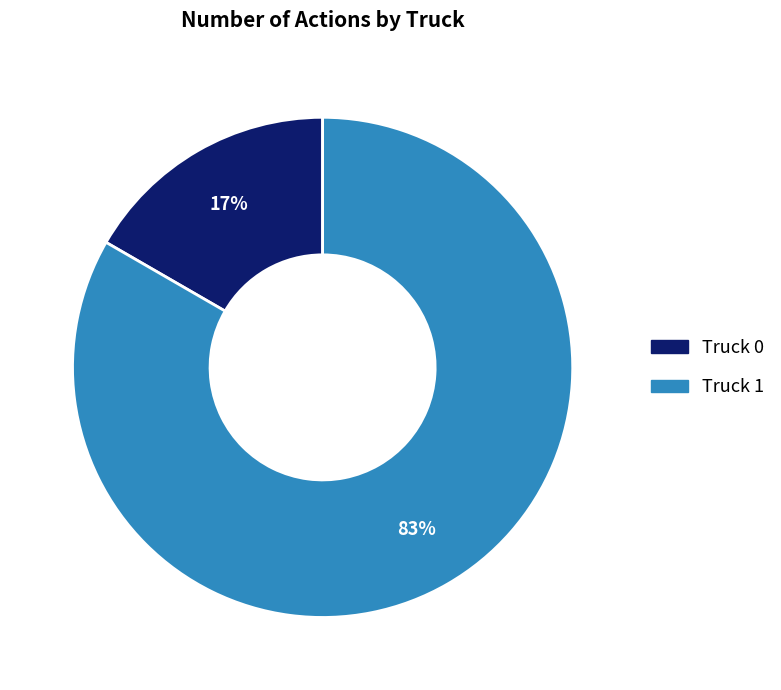

The Truck 1 slice represents 70% of the pie. True or false?

False